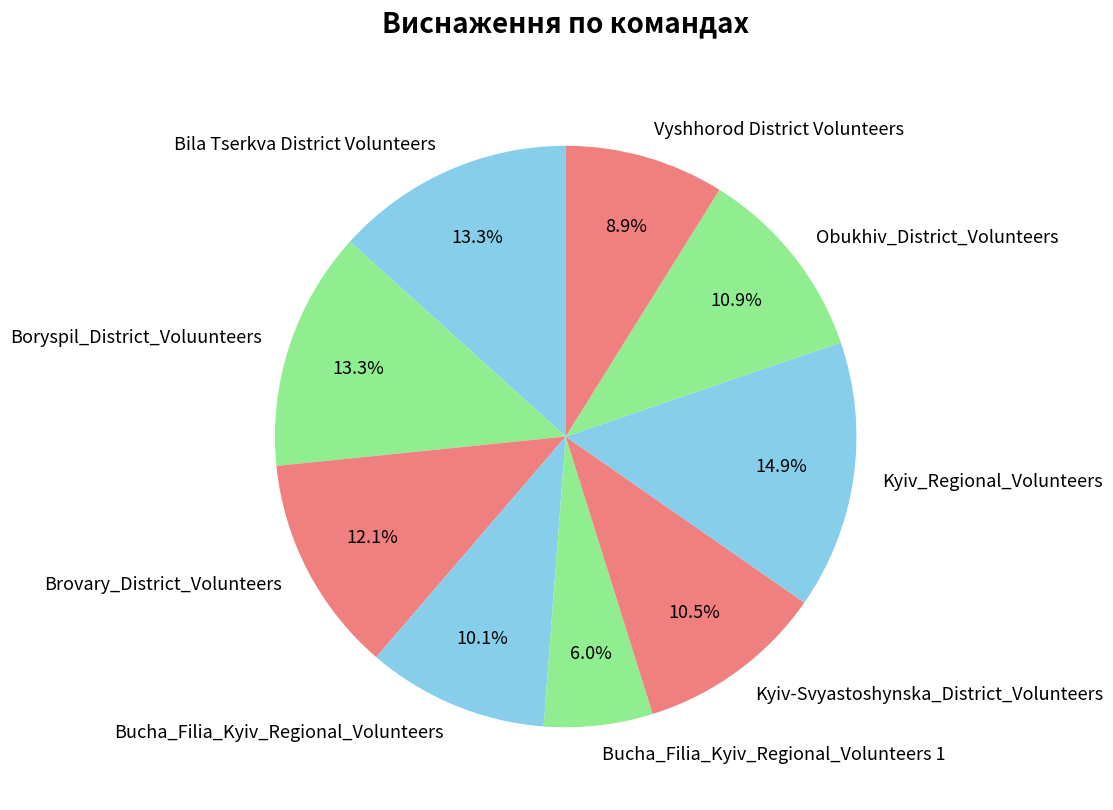

Is it true that Brovary_District_Volunteers is 1% of the pie?

False